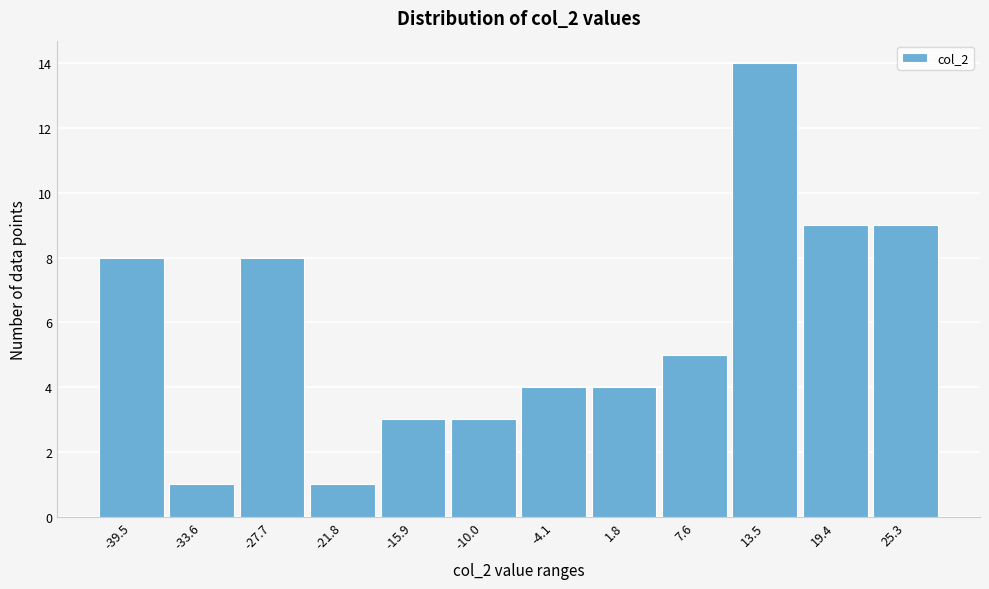

Reading left to right, what are all the values shown in this chart?

8	1	8	1	3	3	4	4	5	14	9	9